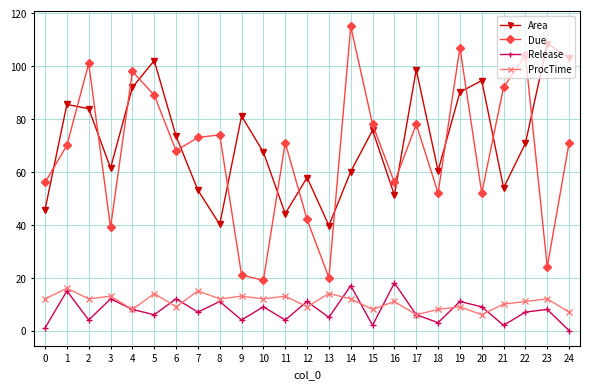

What is the approximate value of Release at 1?

15.0